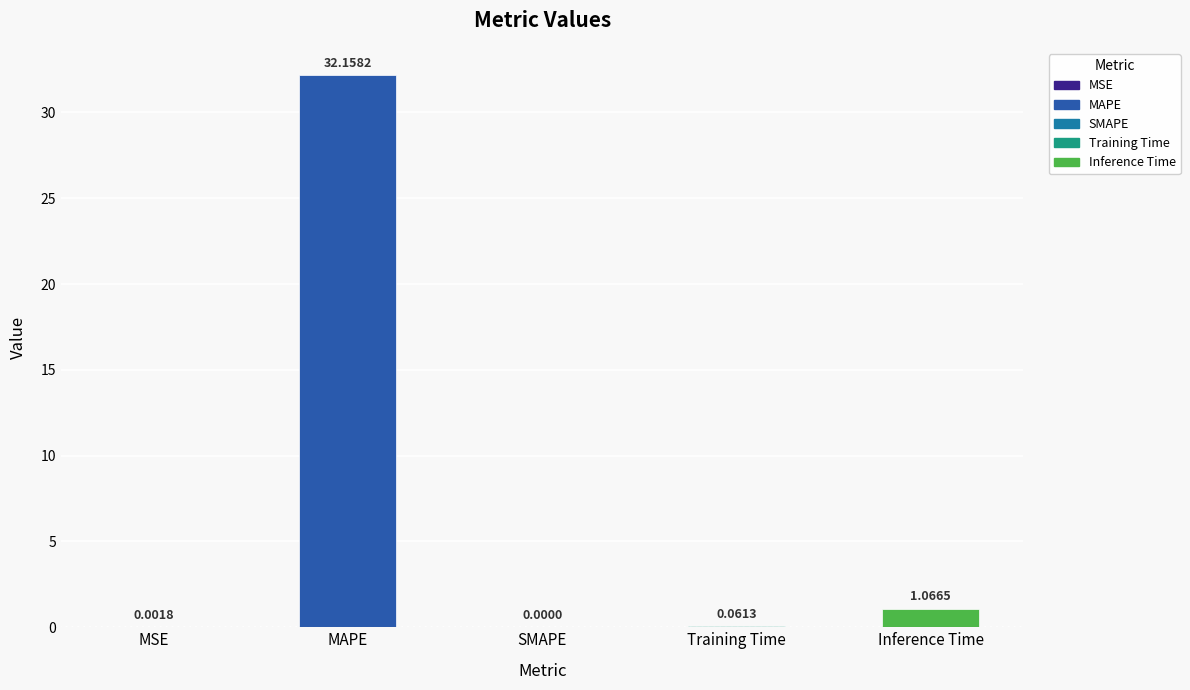

True or false: the data shows 18.5 at SMAPE.

False